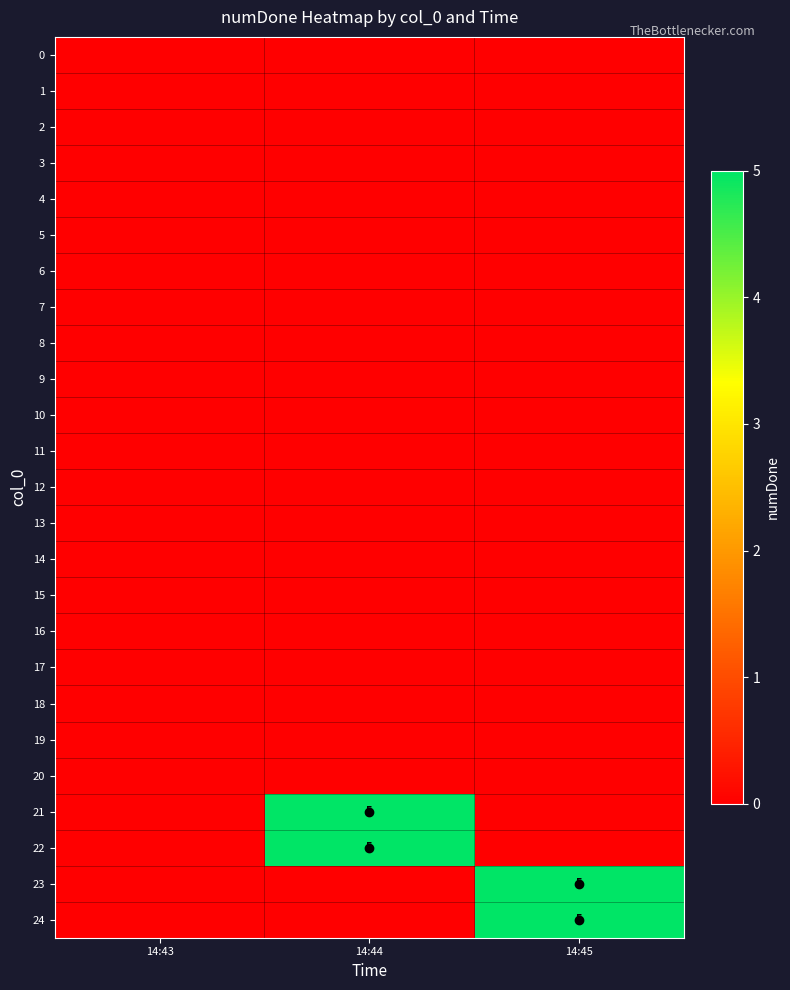

At how many categories does at least one series exceed 3?

2